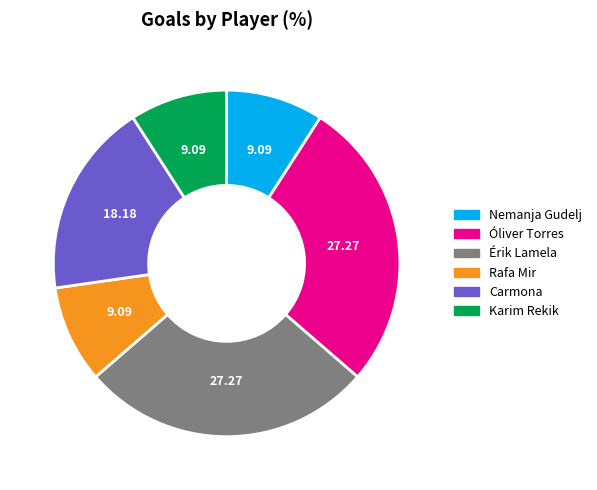

Is the sum of Rafa Mir and Karim Rekik greater than half?

No